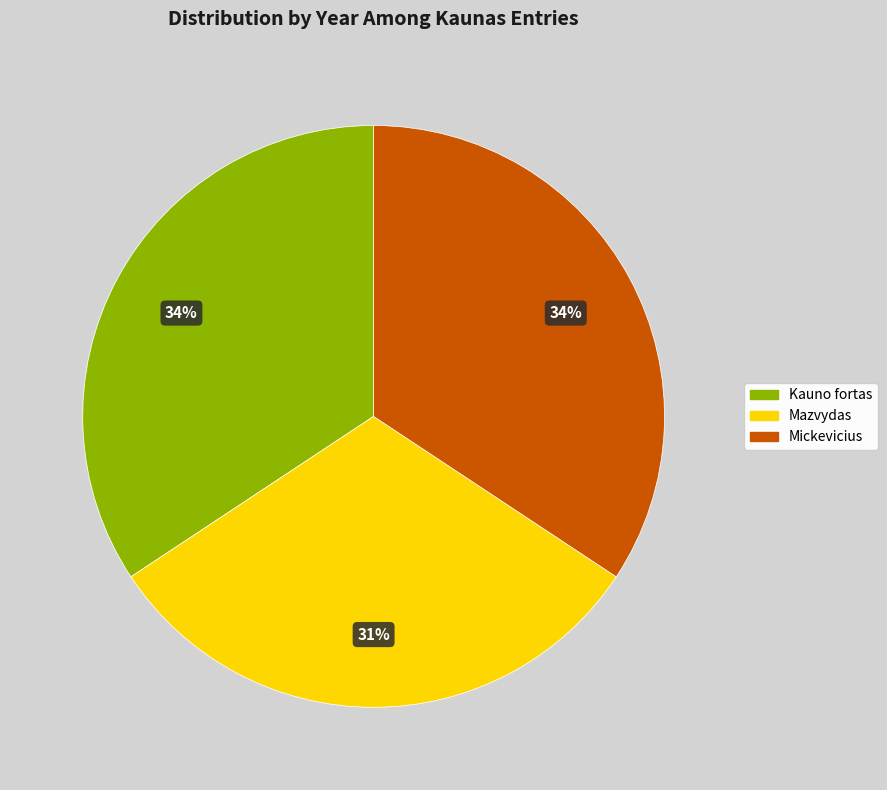

Is there a majority slice in this chart?

No